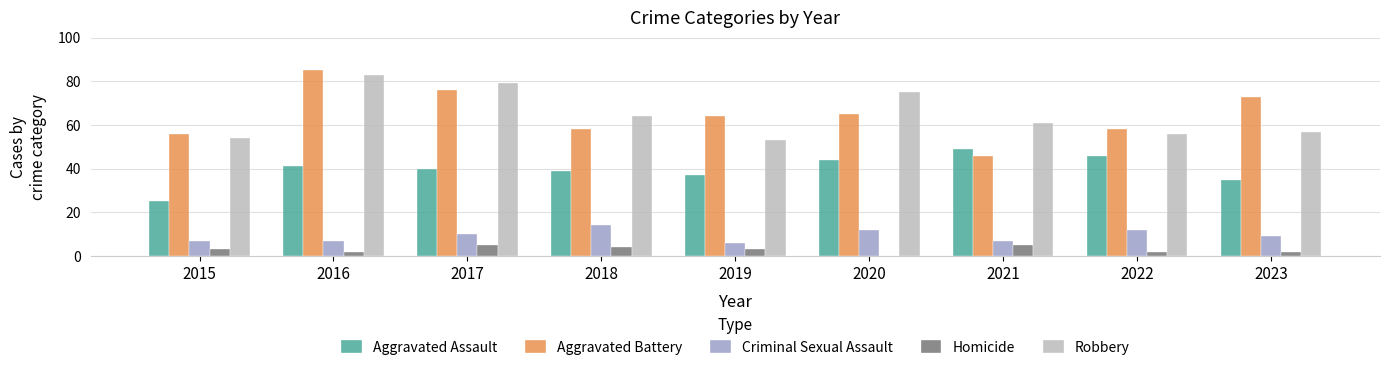

The Homicide series shows 5 at 2017. True or false?

True